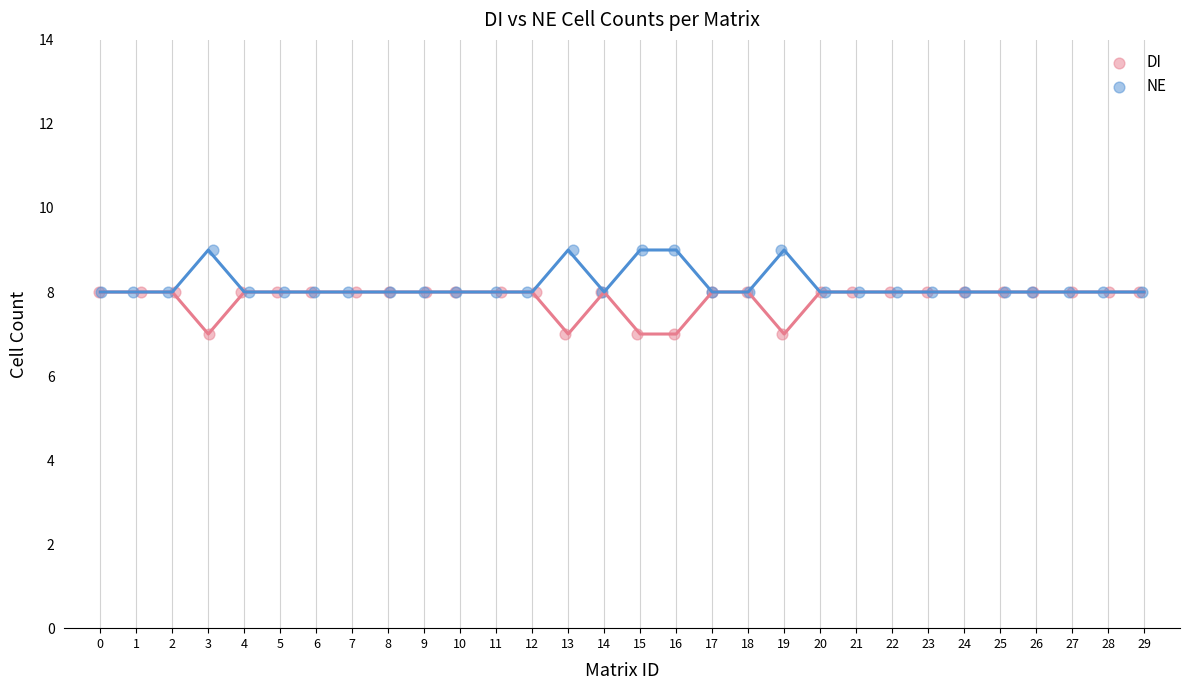

Which series contains the lowest Y value?

DI